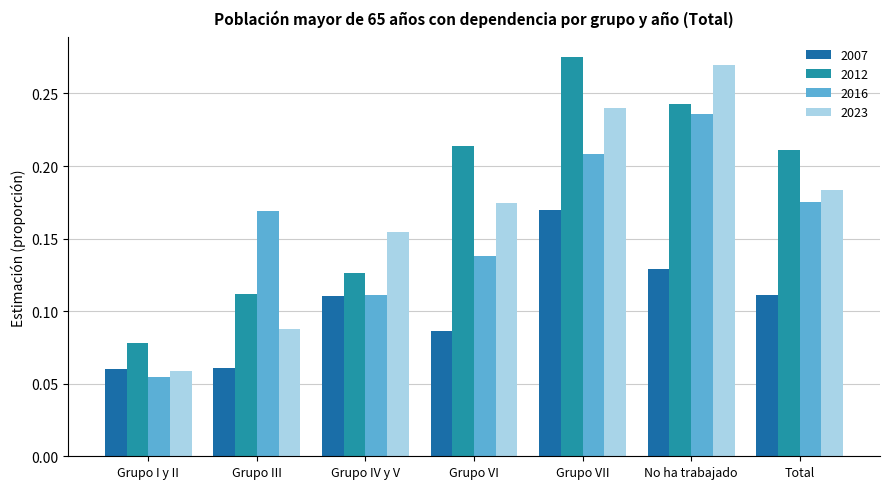

What is the label of the 4th bar from the left?

Grupo VI